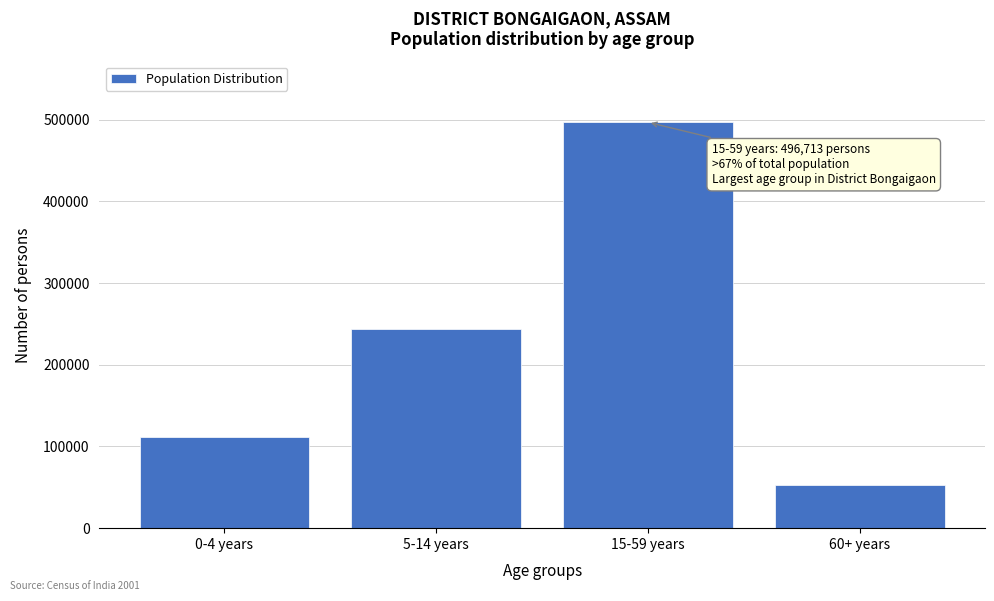

Reading left to right, transcribe all the data shown in this chart.

111651	243945	496713	52526